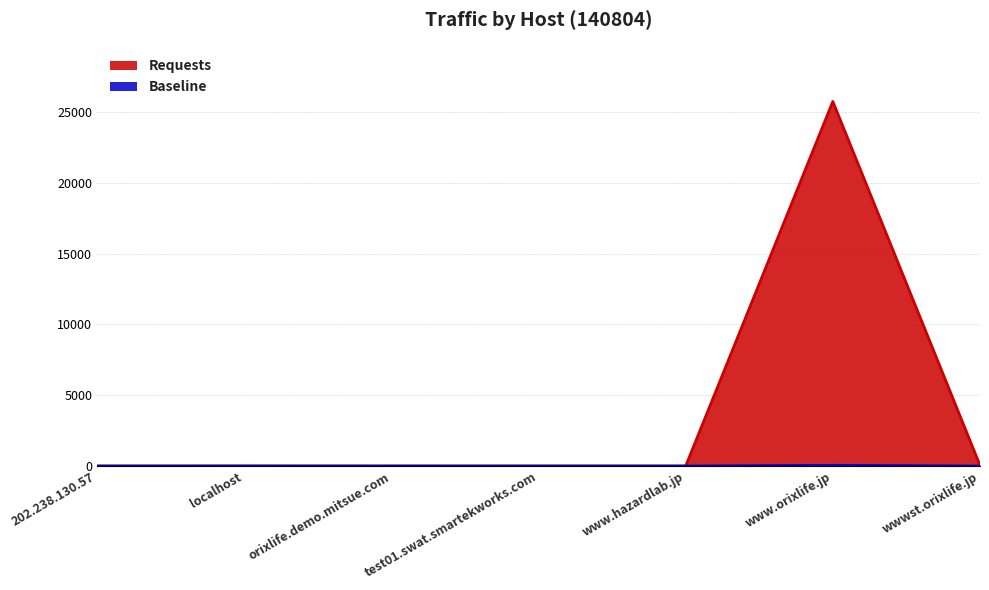

How many lines are shown in the chart?

2